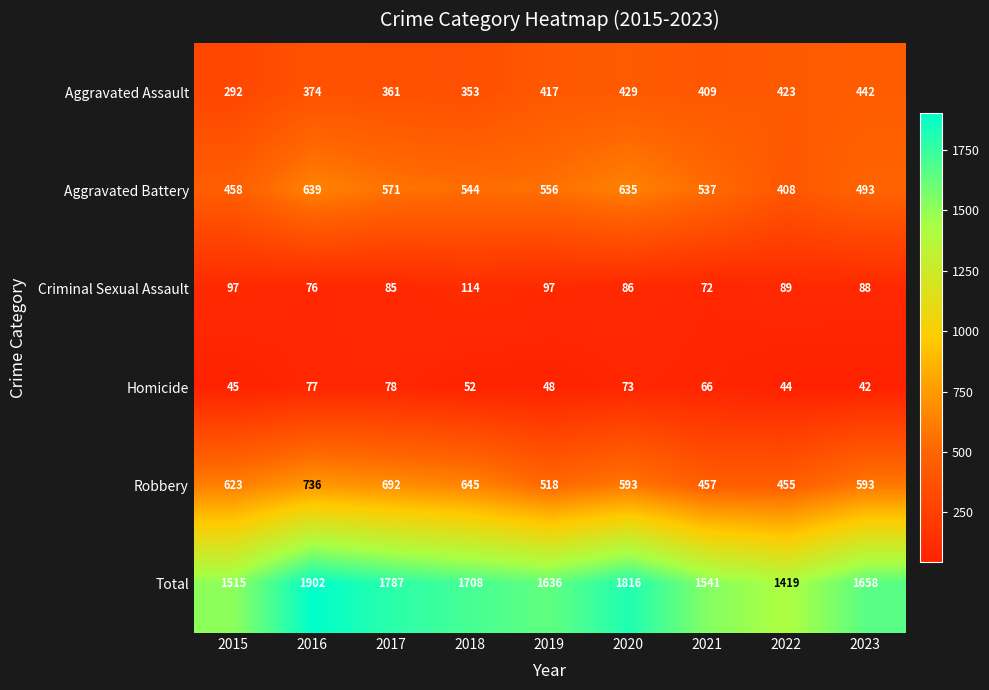

Which label corresponds to the largest value in the chart?

2016